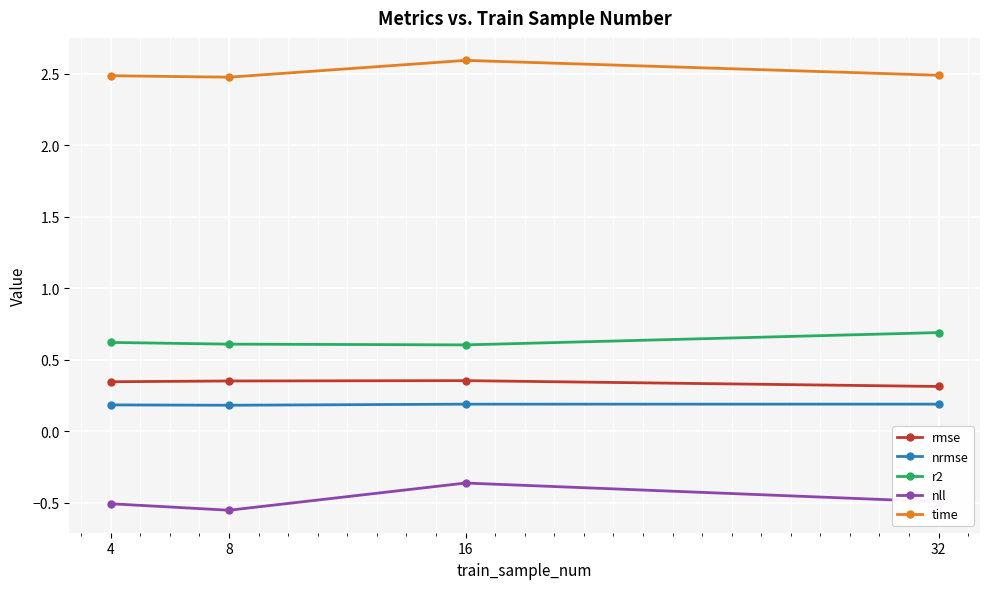

What is the value of the r2 point at the 2nd from the left?

0.6